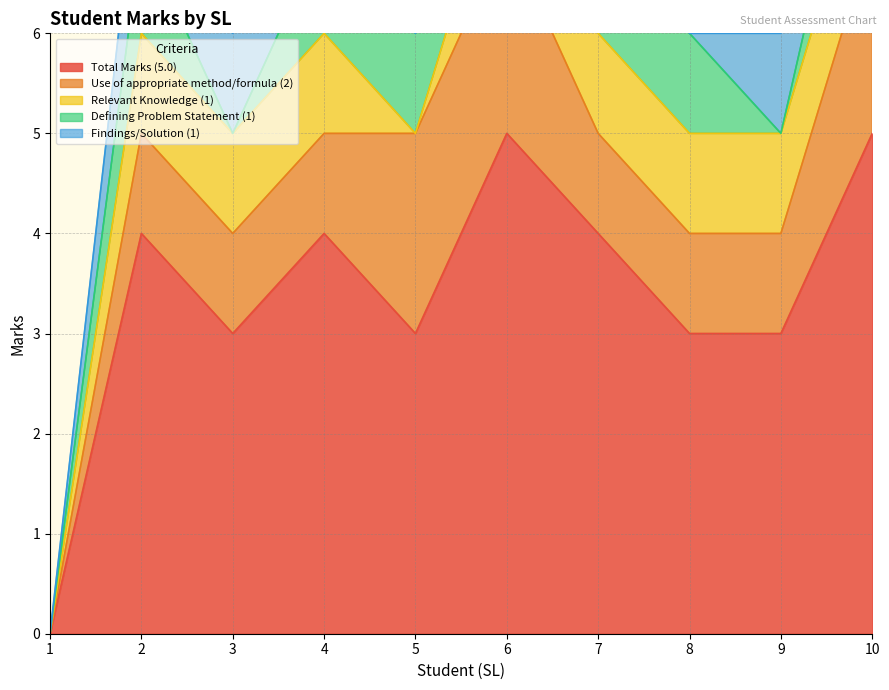

True or false: Relevant Knowledge (1) and Total Marks (5.0) intersect in this chart.

False